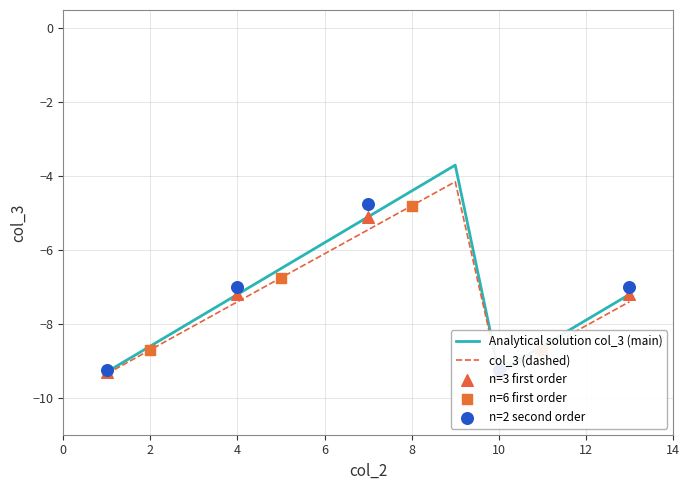

Is the value of col_3 (dashed) at 3 greater than the value of col_3 (main) at 3?

No